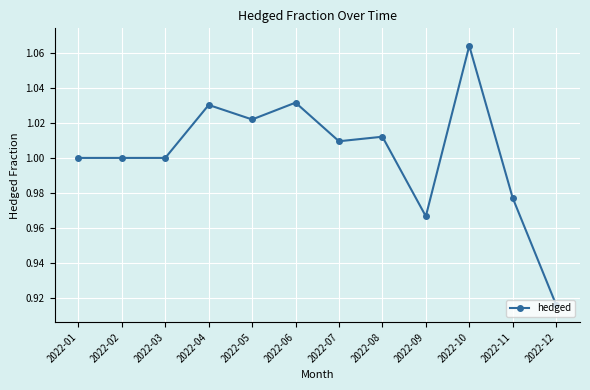

Where is the data nearest to the value 0?

2022-12